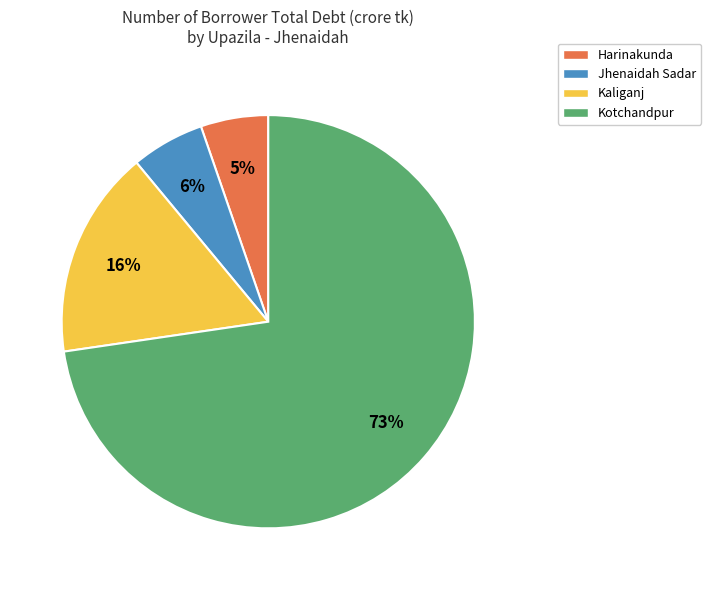

Combined, do Harinakunda and Kaliganj account for over 50%?

No